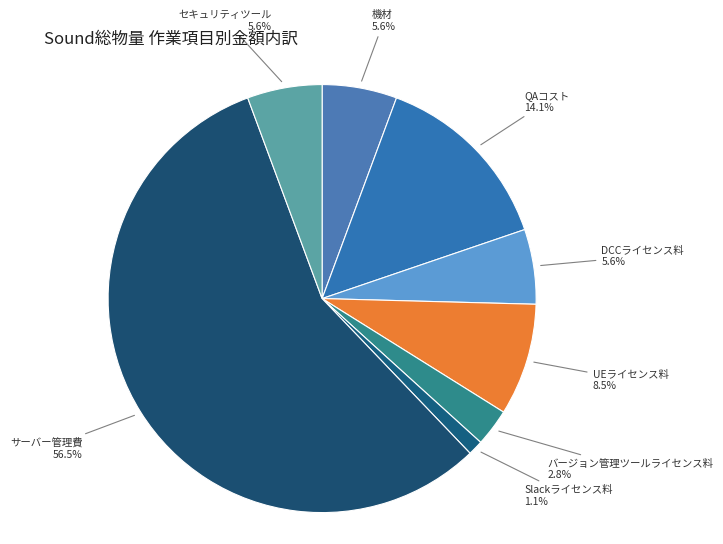

Which slice is the smallest?

Slackライセンス料